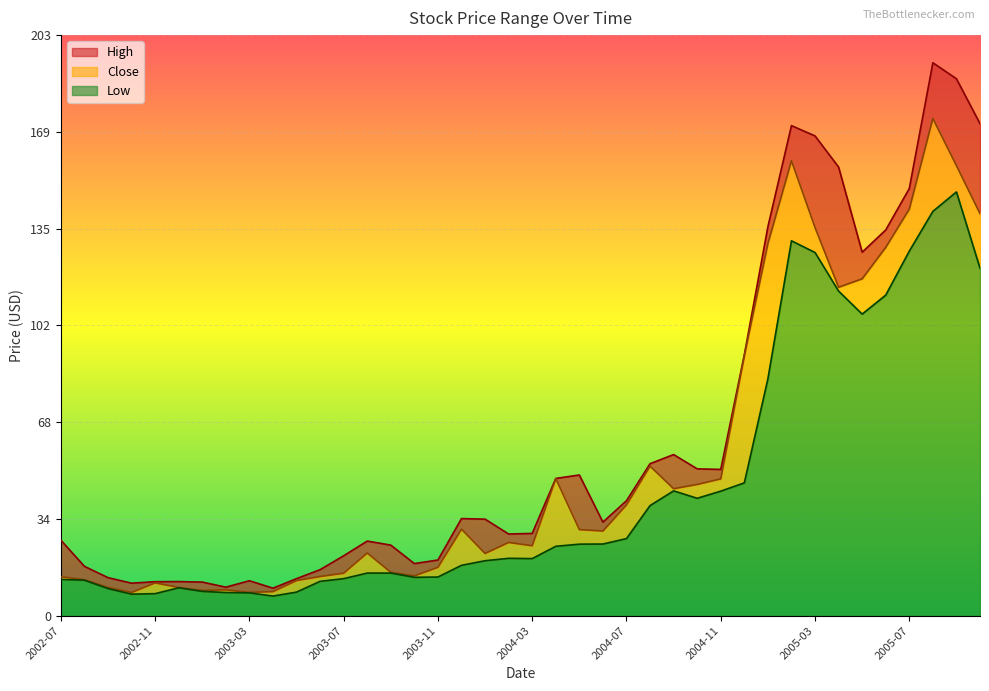

At which label is Low closest to 77?

2005-01